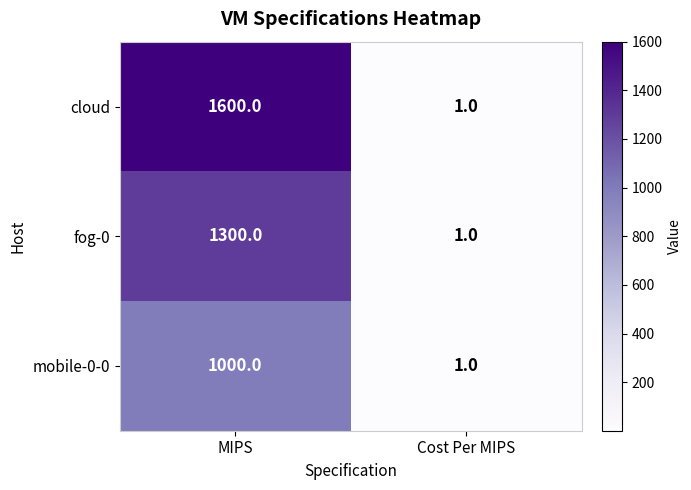

Reading left to right, extract all data points from this chart.

cloud: 1600	1
fog-0: 1300	1
mobile-0-0: 1000	1